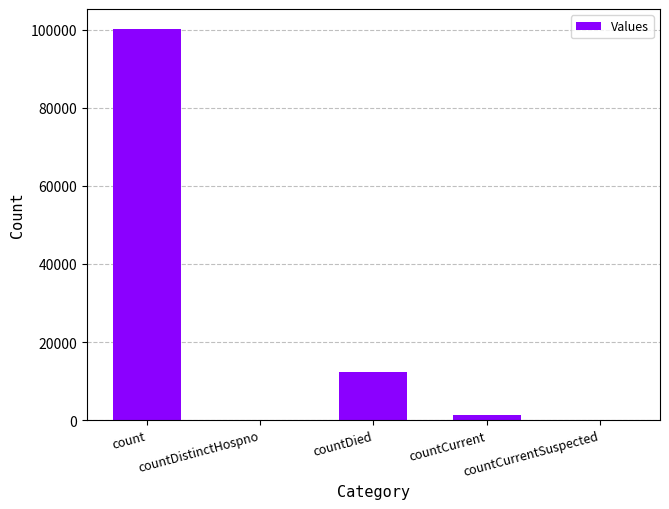

What is the sum of all values?

113753